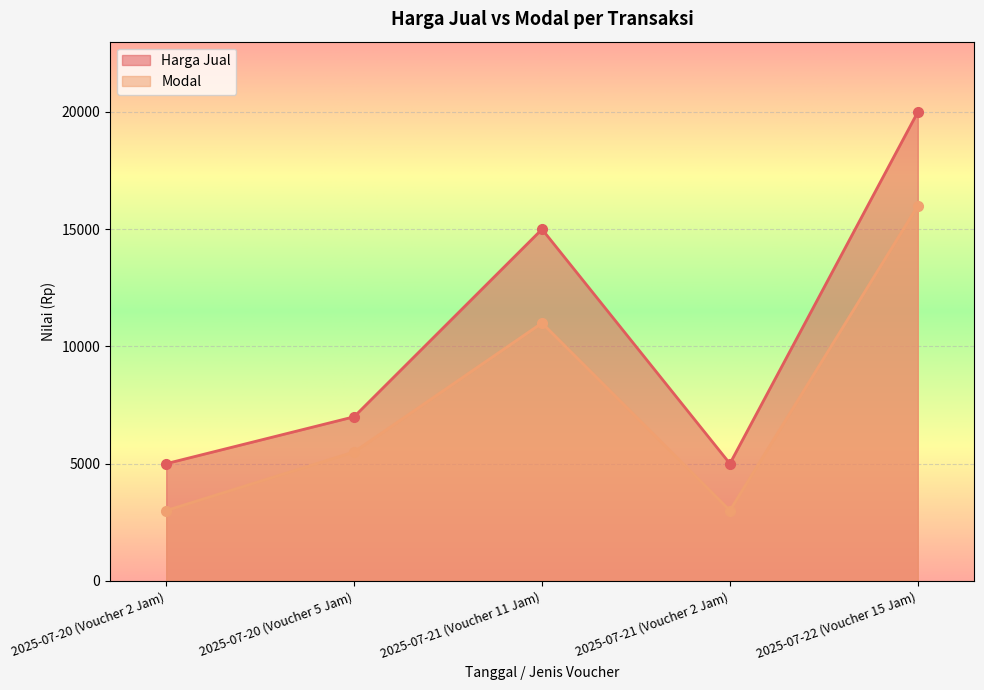

What position from the left is 2025-07-21 (Voucher 2 Jam)?

4